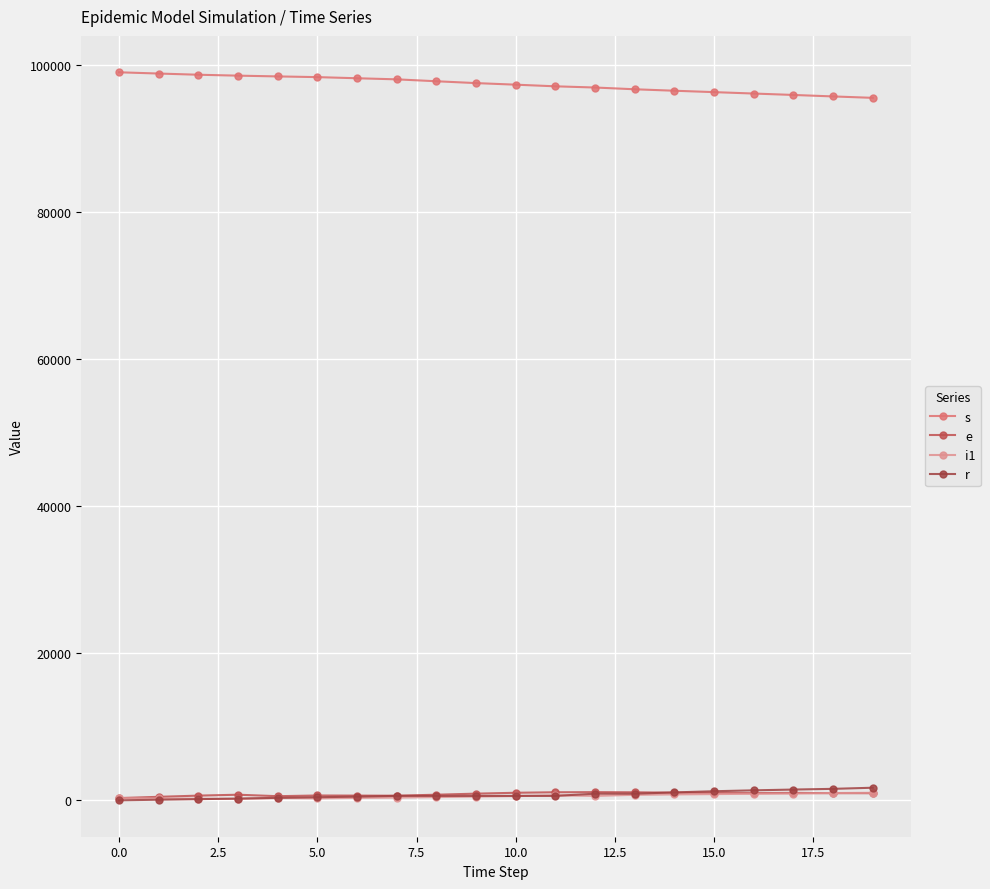

Does the chart have visible grid lines?

Yes